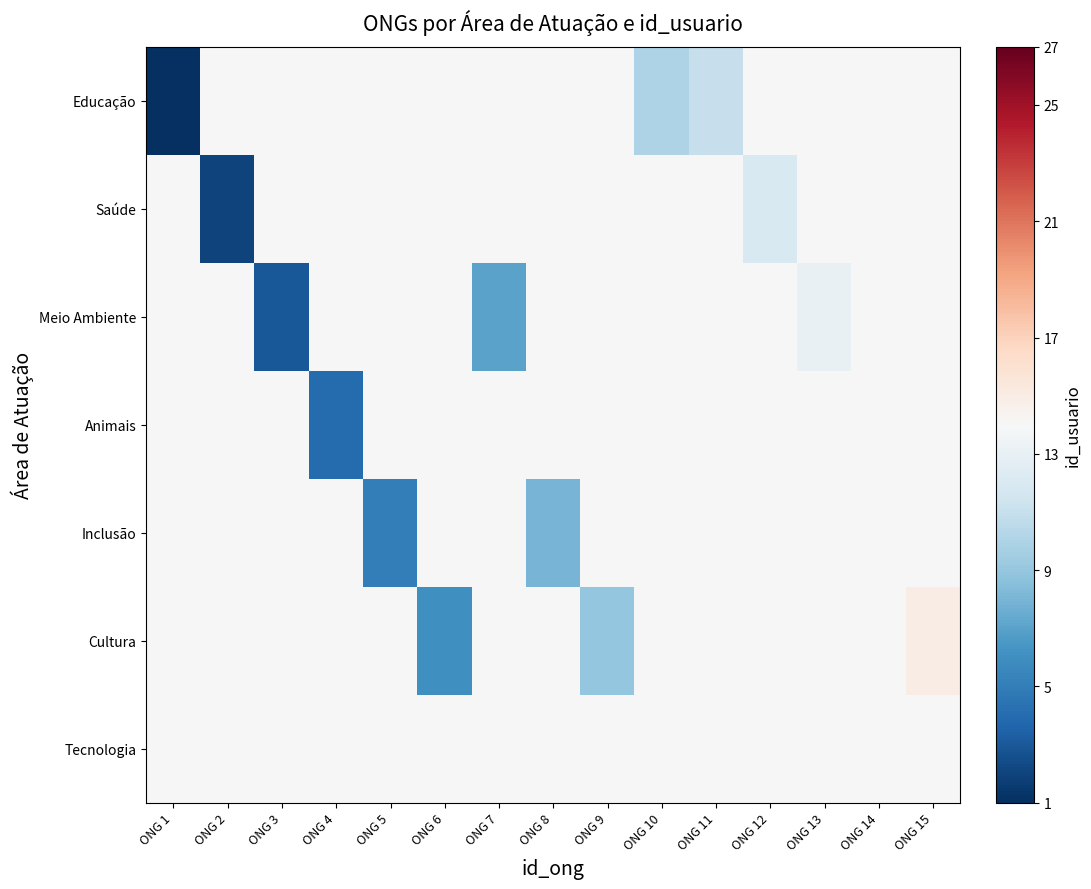

What is the difference between the highest and lowest values at ONG 10?

4